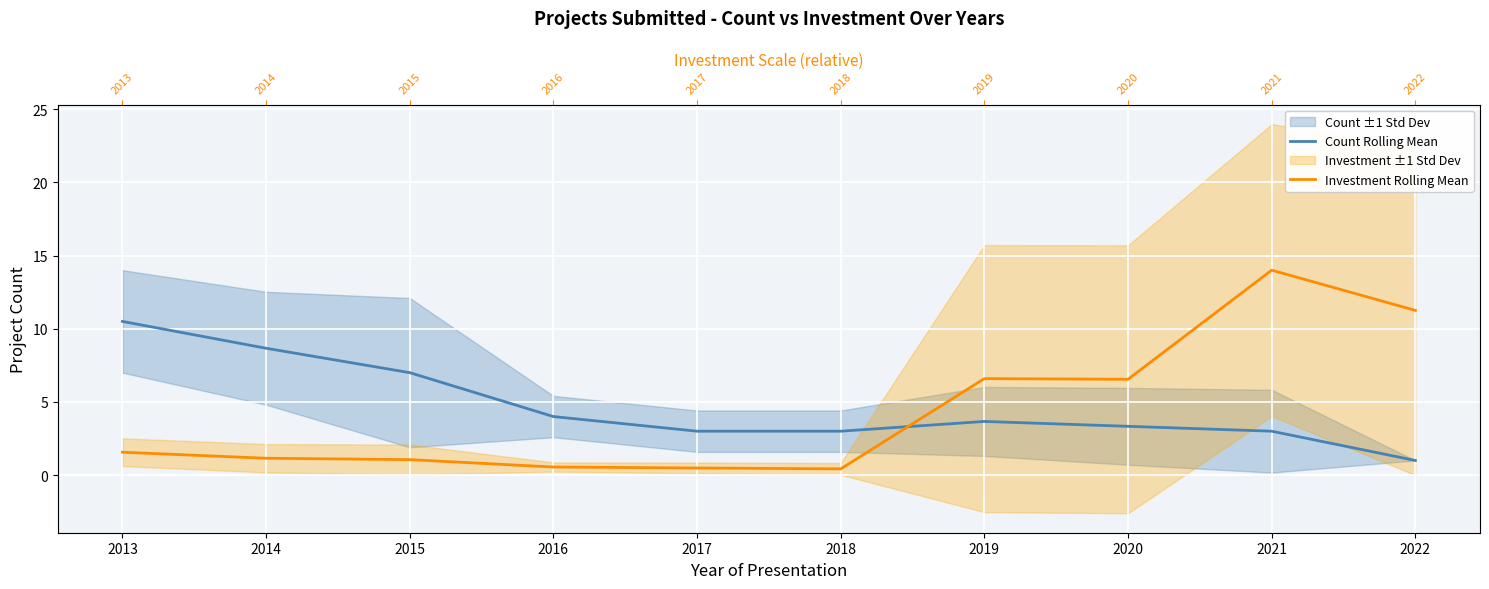

The Investment Rolling Mean series shows 10.3 at 2020. True or false?

False